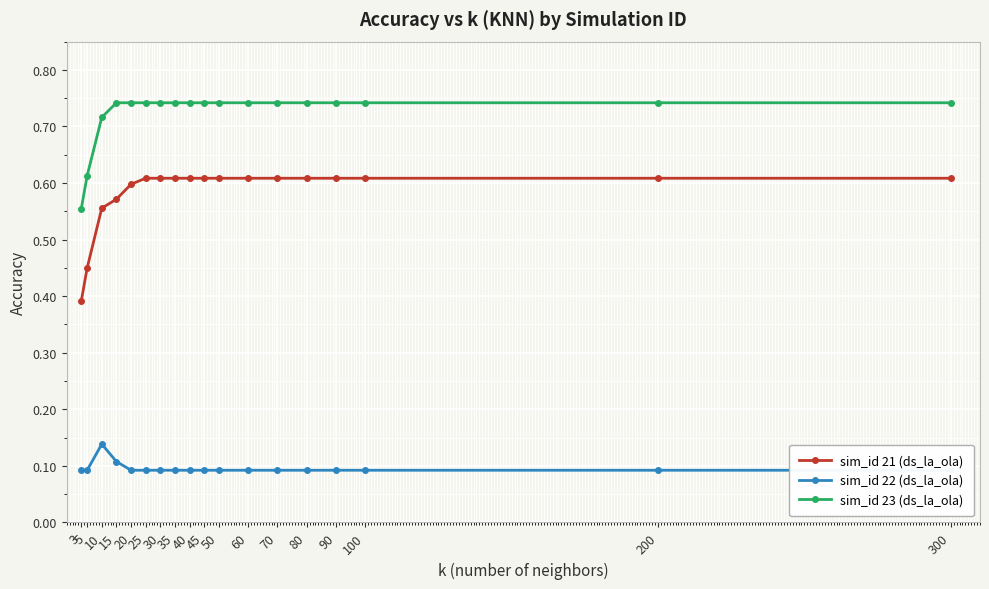

In sim_id 22 (ds_la_ola), how many points are higher than both neighbors (excluding endpoints)?

1